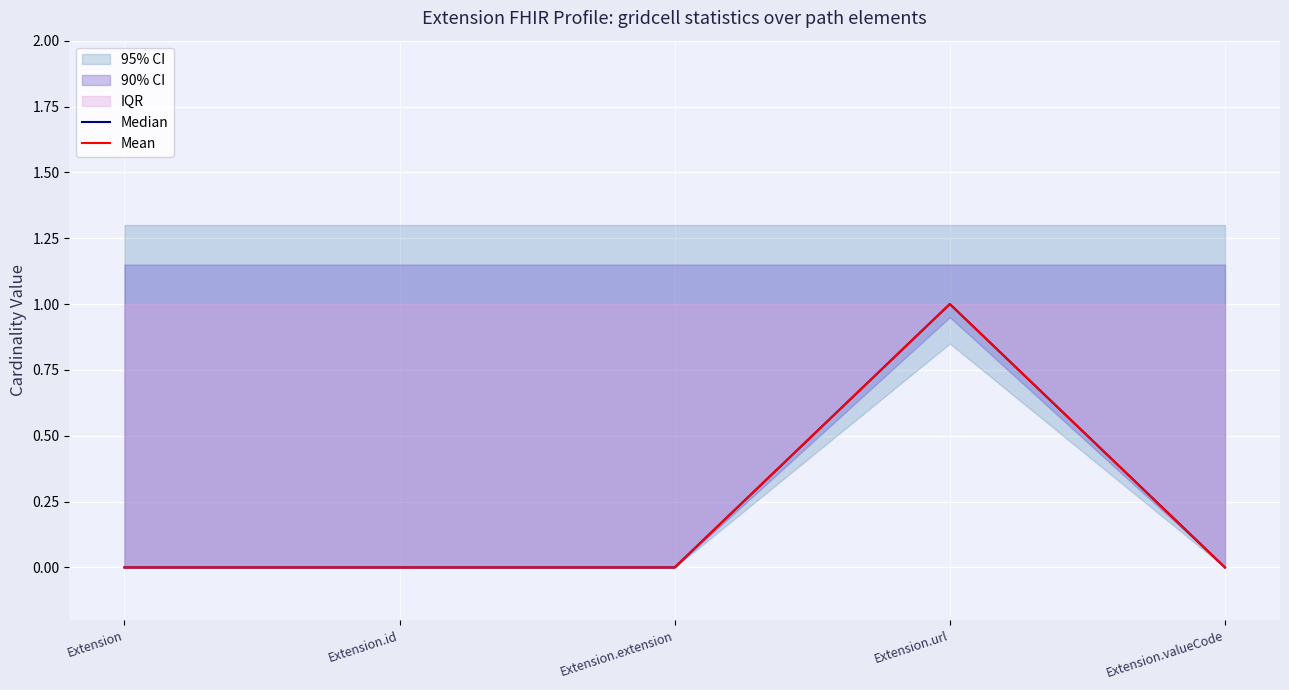

True or false: Mean and Median intersect in this chart.

False